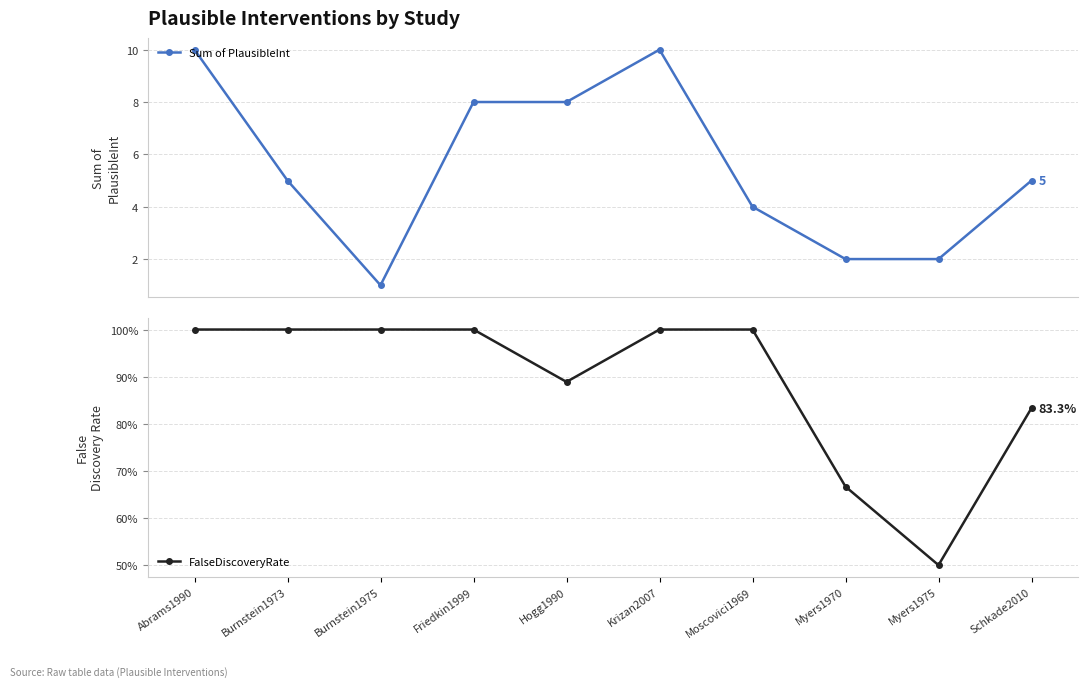

What is the sum of all FalseDiscoveryRate values?

8.9